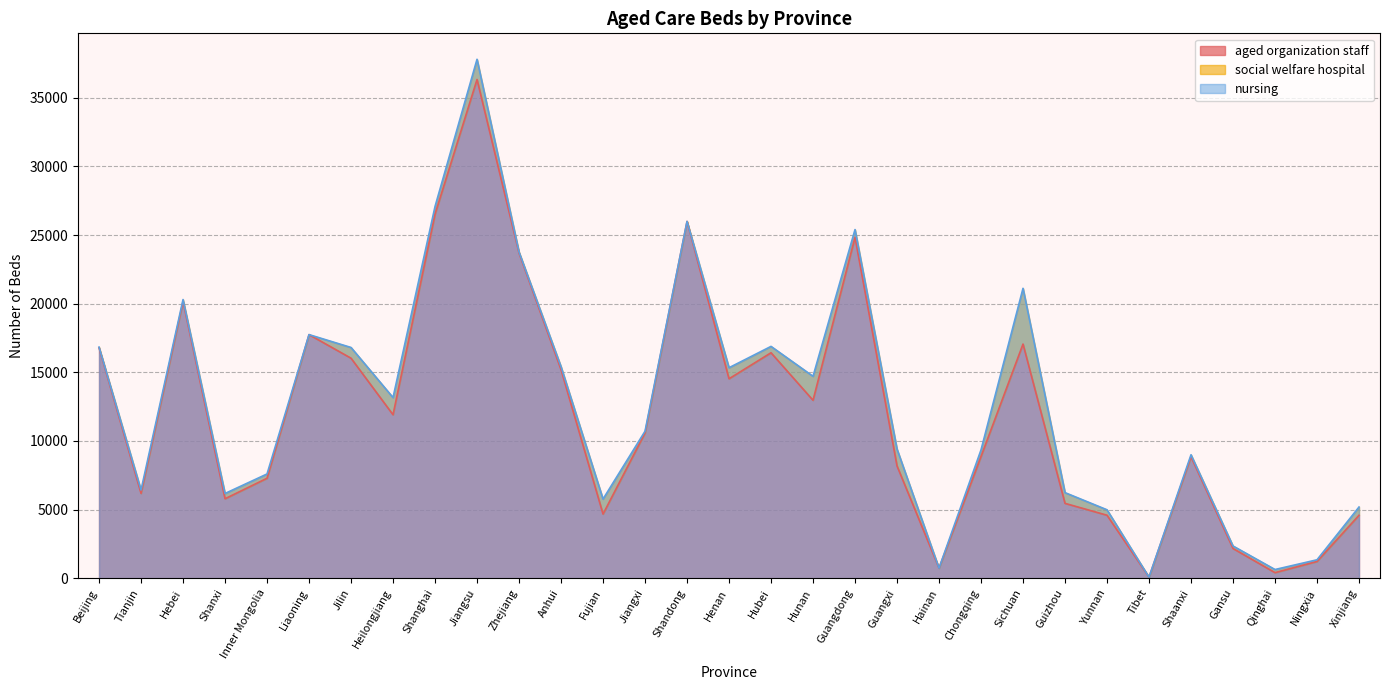

True or false: aged organization staff has a value of 8266 at Zhejiang.

False